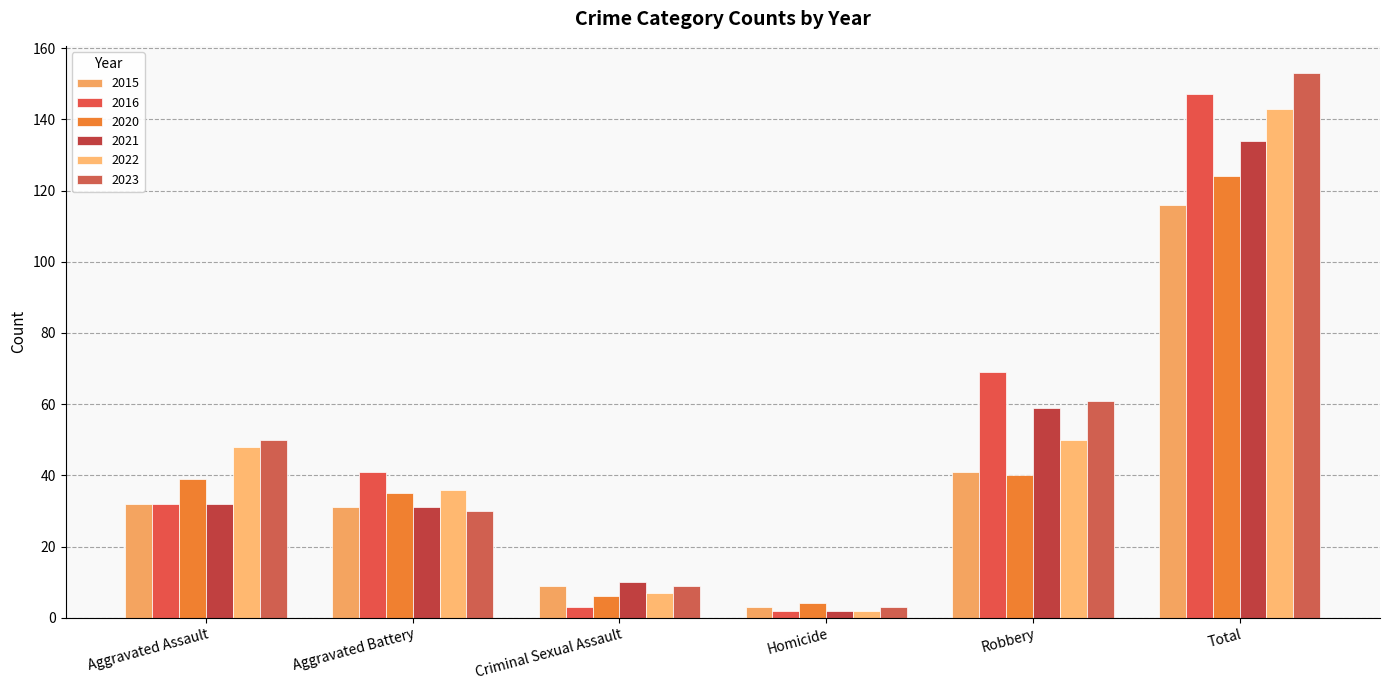

Which has a higher value, Aggravated Assault or Robbery?

Robbery